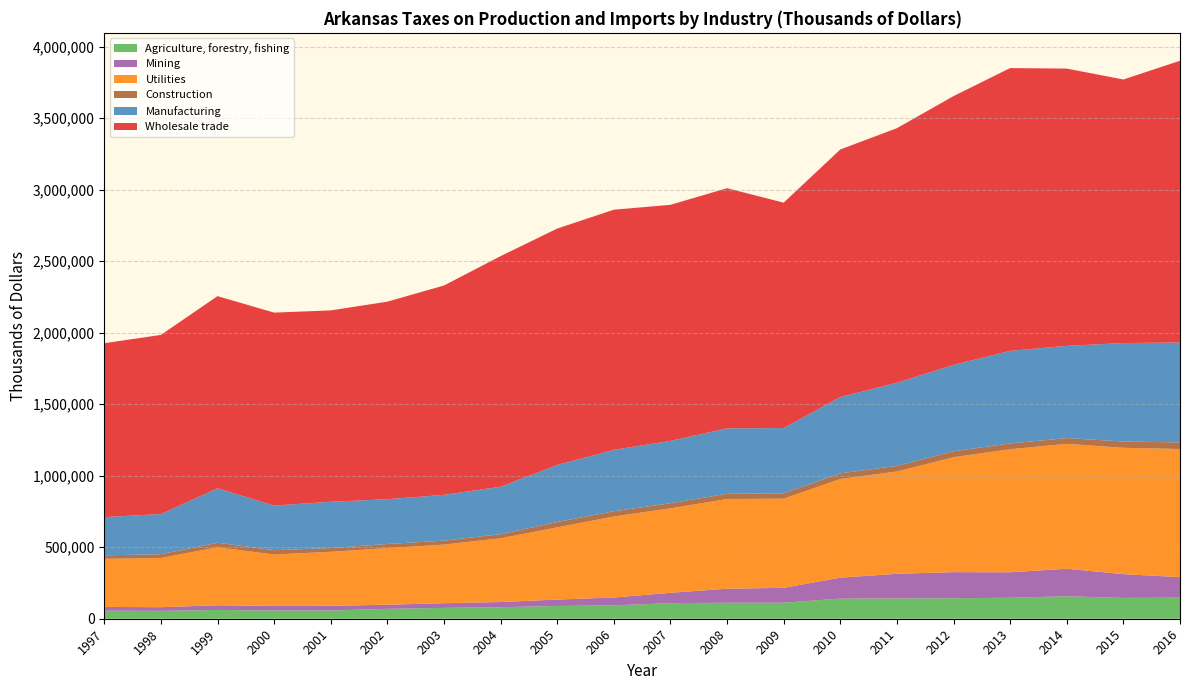

Reading left to right, transcribe all the data shown in this chart.

Agriculture, forestry, fishing: 1997=56483	1998=55034	1999=61384	2000=57651	2001=57524	2002=69186	2003=75785	2004=80767	2005=89153	2006=93270	2007=109097	2008=111778	2009=111910	2010=140699	2011=141364	2012=143341	2013=146487	2014=157191	2015=145368	2016=147346
Mining: 1997=26079	1998=25624	1999=32609	2000=31924	2001=32562	2002=28695	2003=32852	2004=35998	2005=44933	2006=55178	2007=72357	2008=97985	2009=103951	2010=146448	2011=172625	2012=182208	2013=178094	2014=192432	2015=166247	2016=143444
Utilities: 1997=336221	1998=343801	1999=405344	2000=359361	2001=377800	2002=396036	2003=409728	2004=445552	2005=504616	2006=566434	2007=589963	2008=627260	2009=623374	2010=689690	2011=715253	2012=803546	2013=860281	2014=872959	2015=883326	2016=895534
Construction: 1997=24538	1998=26390	1999=32016	2000=30361	2001=26158	2002=28560	2003=27534	2004=28595	2005=37436	2006=36287	2007=35971	2008=36250	2009=37542	2010=39545	2011=38991	2012=41655	2013=40445	2014=40226	2015=44006	2016=46091
Manufacturing: 1997=266733	1998=281130	1999=380435	2000=311721	2001=323415	2002=313013	2003=319858	2004=331736	2005=398578	2006=429395	2007=435808	2008=457480	2009=456267	2010=533188	2011=581252	2012=603690	2013=647122	2014=644619	2015=688128	2016=698602
Wholesale trade: 1997=1215924	1998=1251921	1999=1343158	2000=1348843	2001=1337875	2002=1380947	2003=1463601	2004=1612009	2005=1652635	2006=1678587	2007=1650142	2008=1678831	2009=1575375	2010=1730536	2011=1779614	2012=1878914	2013=1976833	2014=1938140	2015=1842355	2016=1969405